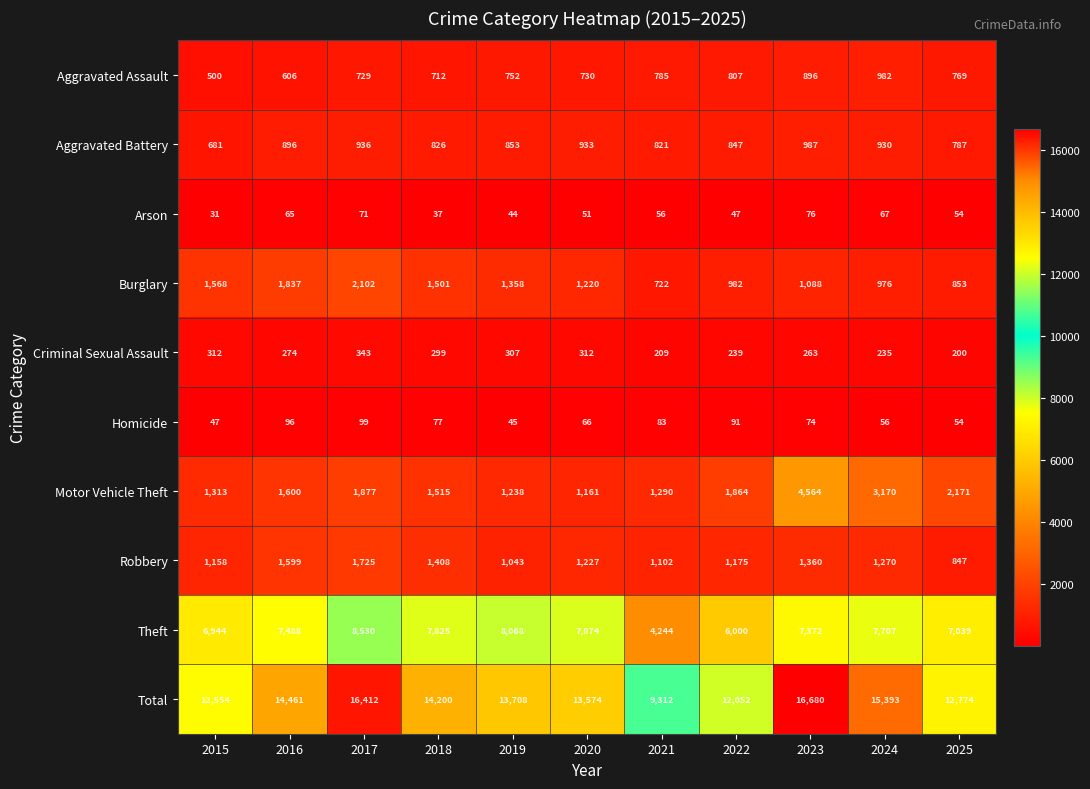

At which label does Burglary reach its minimum?

2021